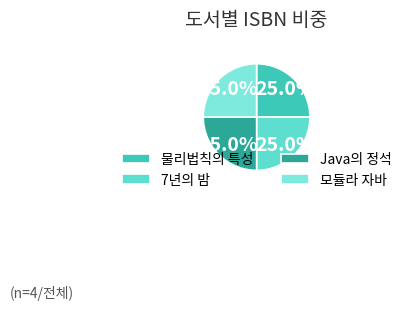

To the nearest percent, what percentage of the pie is 7년의 밤?

25%